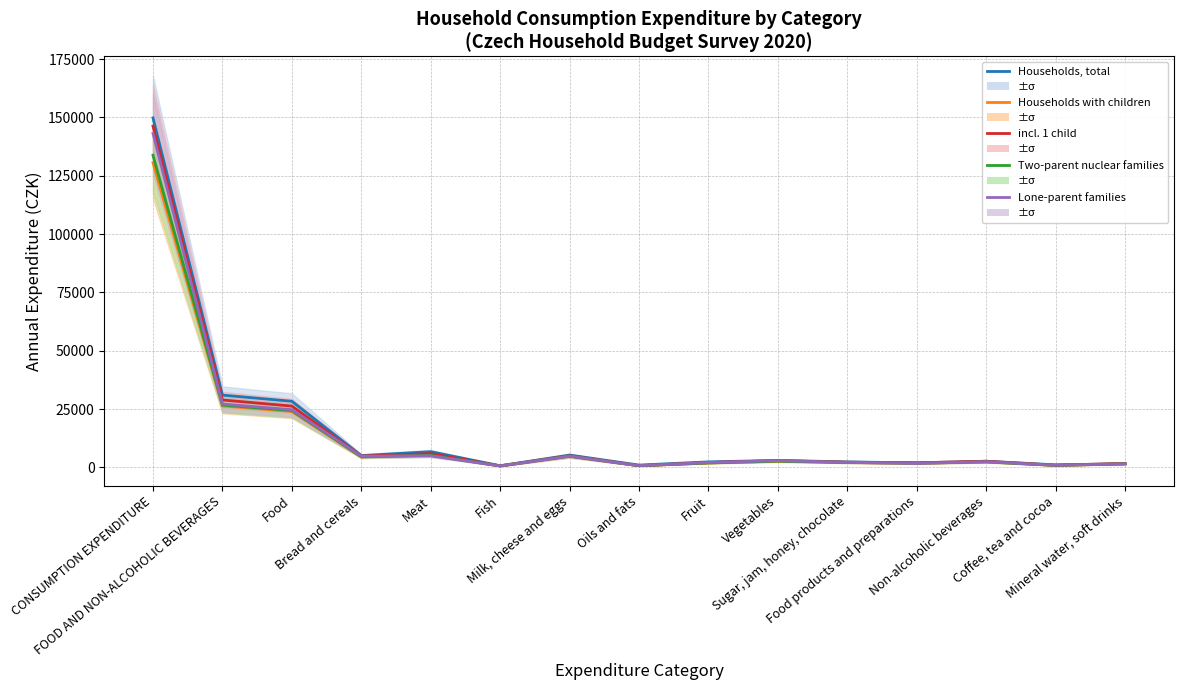

Does the chart display data point markers on the line(s)?

No